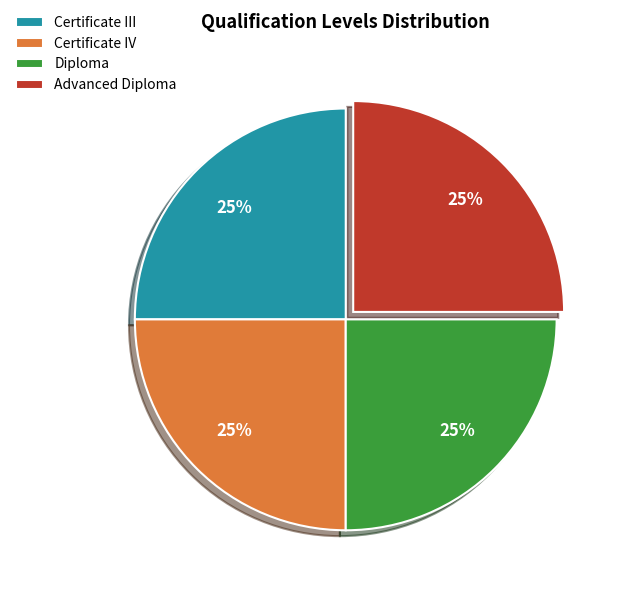

To the nearest percent, what is the difference between the largest and smallest slice percentages?

0%